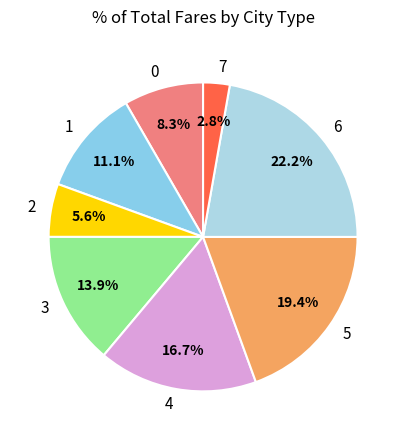

True or false: 2 accounts for 18% of the total.

False